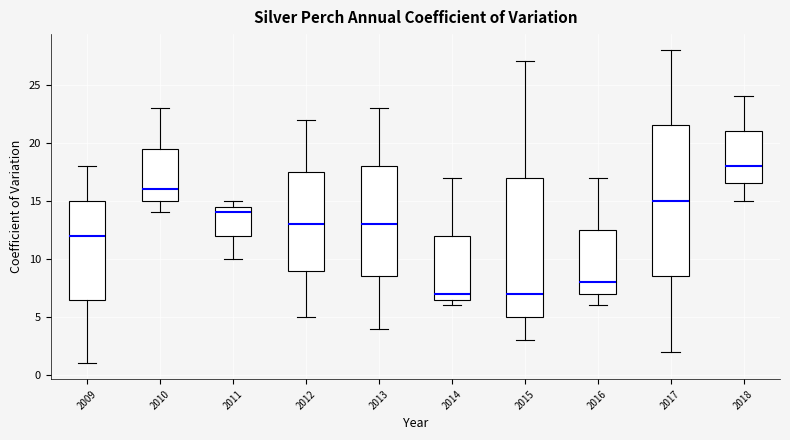

Reading left to right, read every box against the y-axis: the position of its median line, the range the box covers, and the ends of its whiskers. The values are not printed on the chart, so give them approximately, as read against the axis.

2009: median 12.0, box 6.5 to 15.0, whiskers 1.0 to 18.0
2010: median 16.0, box 15.0 to 19.5, whiskers 14.0 to 23.0
2011: median 14.0, box 12.0 to 14.5, whiskers 10.0 to 15.0
2012: median 13.0, box 9.0 to 17.5, whiskers 5.0 to 22.0
2013: median 13.0, box 8.5 to 18.0, whiskers 4.0 to 23.0
2014: median 7.0, box 6.5 to 12.0, whiskers 6.0 to 17.0
2015: median 7.0, box 5.0 to 17.0, whiskers 3.0 to 27.0
2016: median 8.0, box 7.0 to 12.5, whiskers 6.0 to 17.0
2017: median 15.0, box 8.5 to 21.5, whiskers 2.0 to 28.0
2018: median 18.0, box 16.5 to 21.0, whiskers 15.0 to 24.0